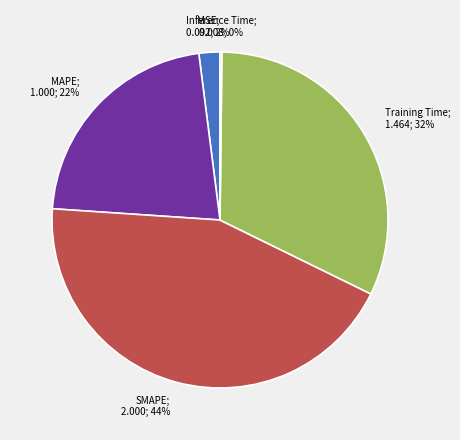

To the nearest percent, what is the average slice percentage?

20%